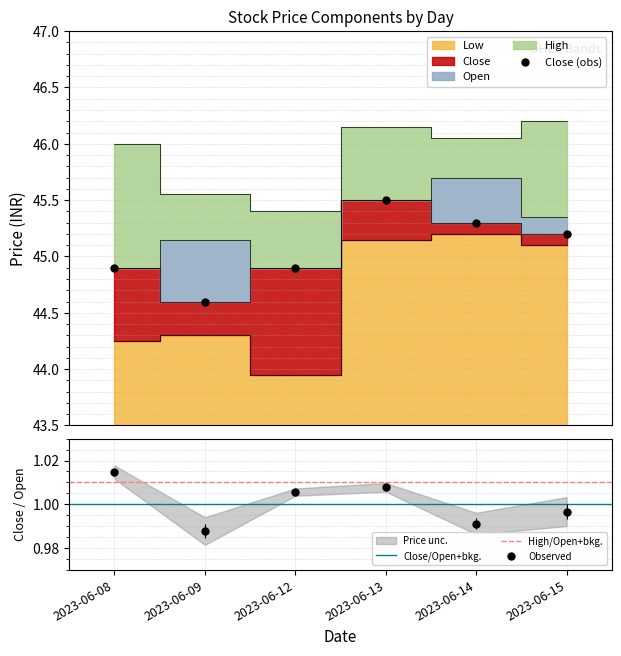

How many data points in Low are above 45?

3